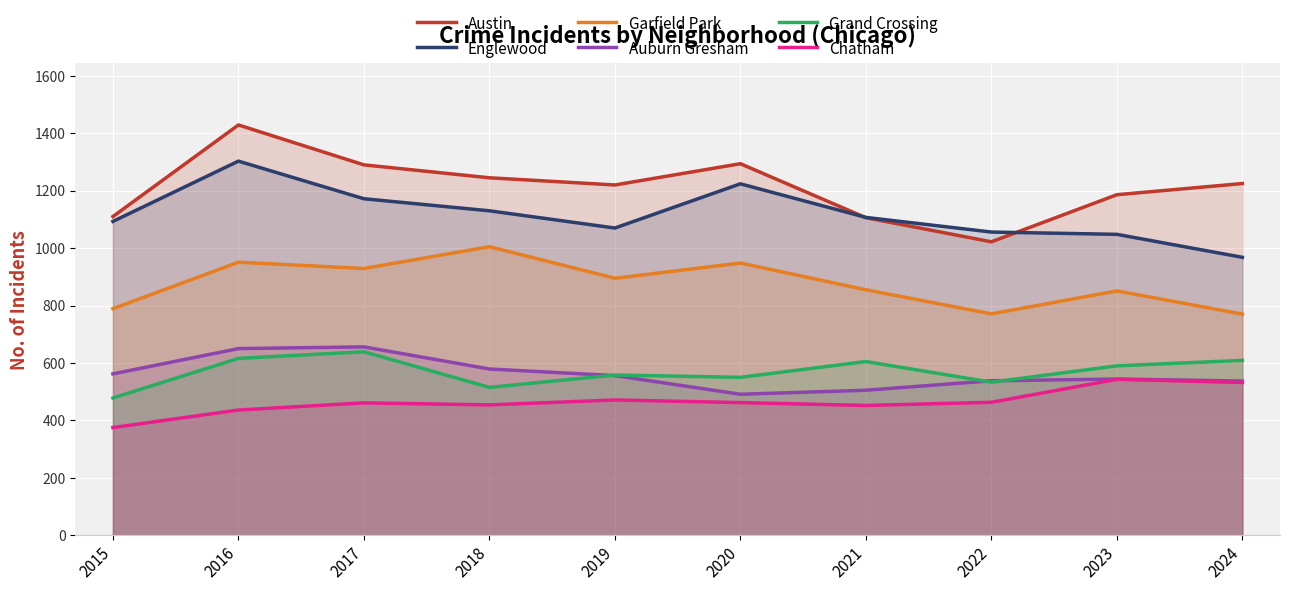

Reading left to right, extract all data points from this chart.

Austin: 2015=1110	2016=1429	2017=1290	2018=1245	2019=1220	2020=1294	2021=1106	2022=1022	2023=1186	2024=1225
Englewood: 2015=1093	2016=1303	2017=1172	2018=1130	2019=1070	2020=1224	2021=1107	2022=1056	2023=1048	2024=968
Garfield Park: 2015=789	2016=951	2017=929	2018=1005	2019=895	2020=948	2021=855	2022=771	2023=851	2024=770
Auburn Gresham: 2015=562	2016=650	2017=656	2018=579	2019=556	2020=491	2021=505	2022=538	2023=544	2024=537
Grand Crossing: 2015=478	2016=616	2017=639	2018=515	2019=558	2020=550	2021=605	2022=533	2023=590	2024=609
Chatham: 2015=375	2016=436	2017=461	2018=454	2019=471	2020=462	2021=452	2022=463	2023=543	2024=532